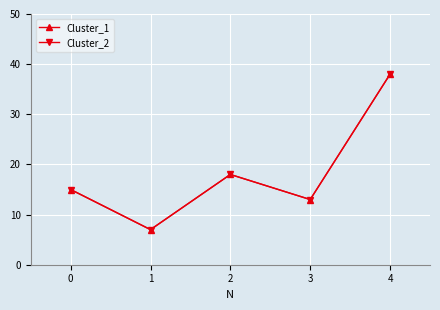

Does the chart have visible grid lines?

Yes